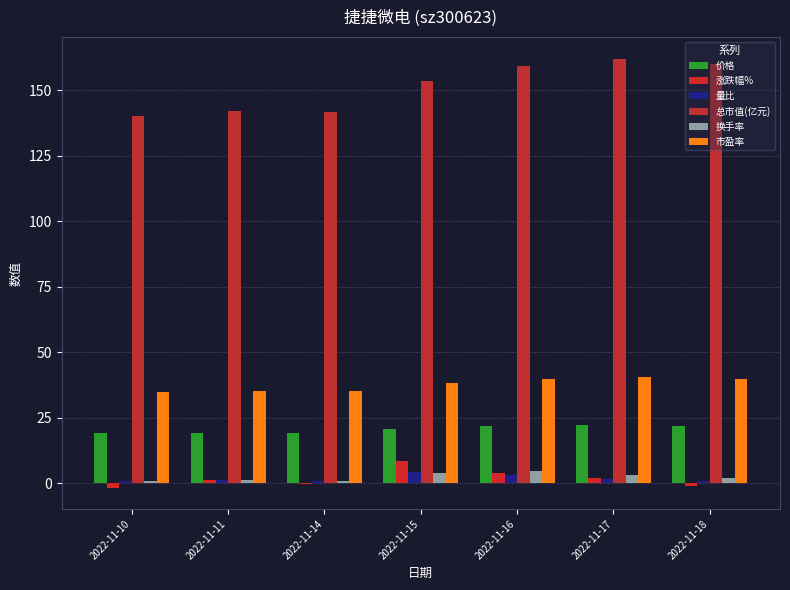

The value of 价格 at 2022-11-10 is 19.0. True or false?

True